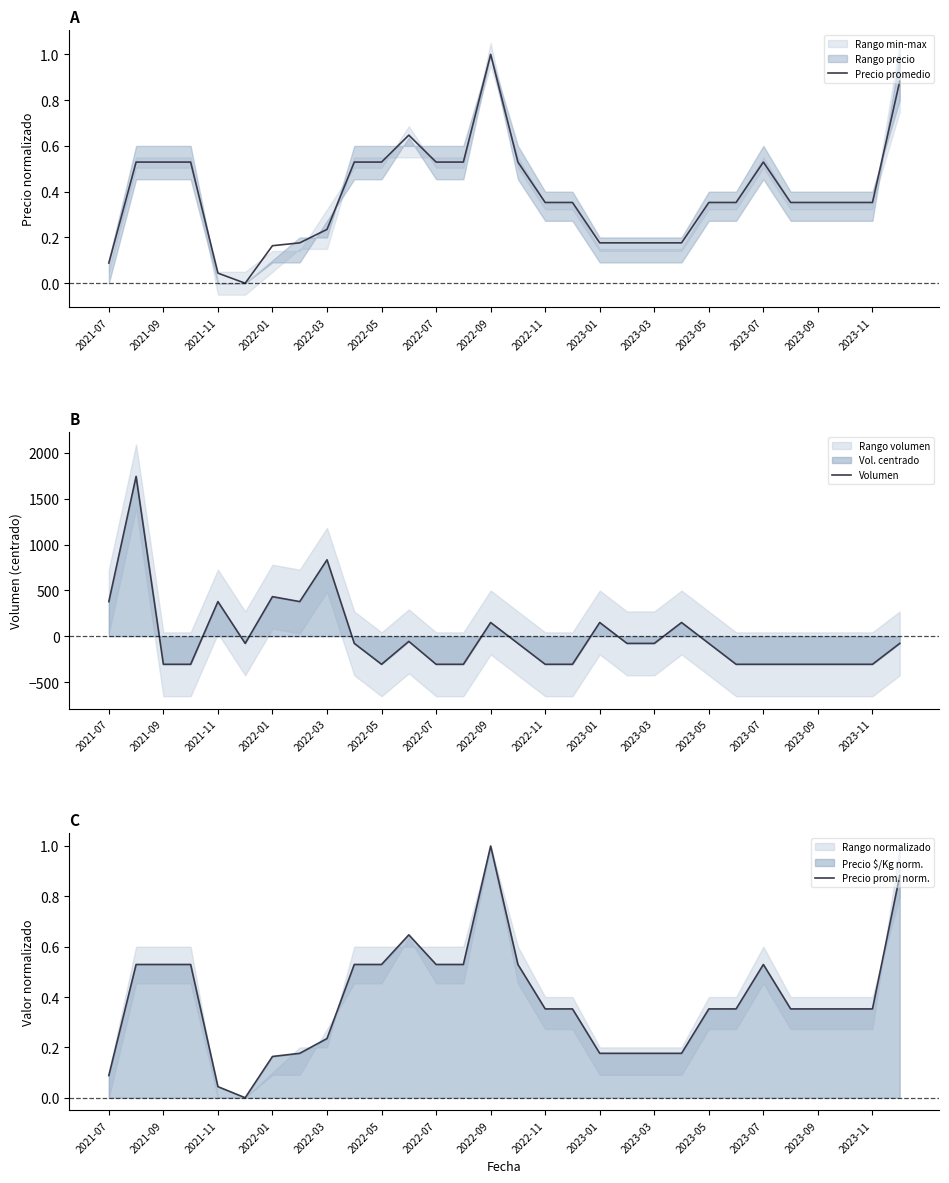

Is it true that Volumen equals -306.5 at 27?

True